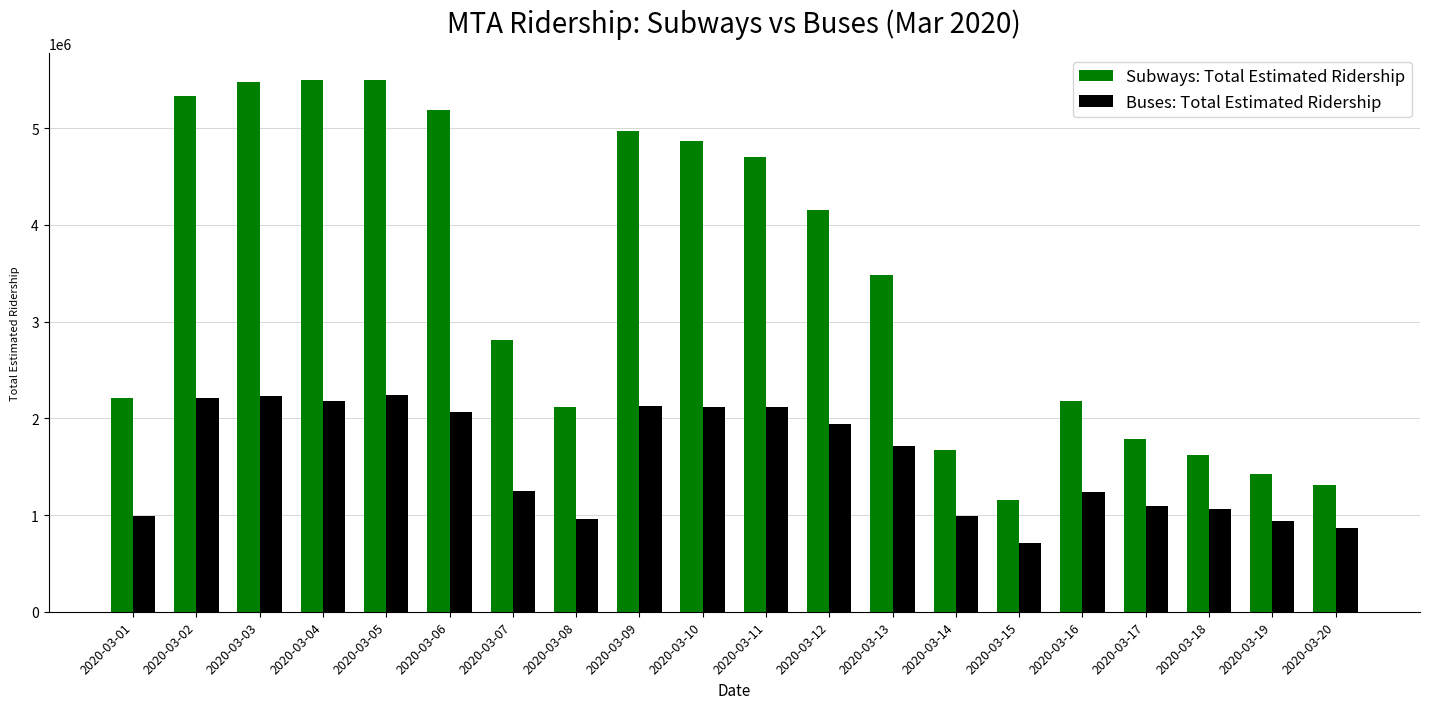

The value of Subways: Total Estimated Ridership at 2020-03-17 is 1788786. True or false?

True